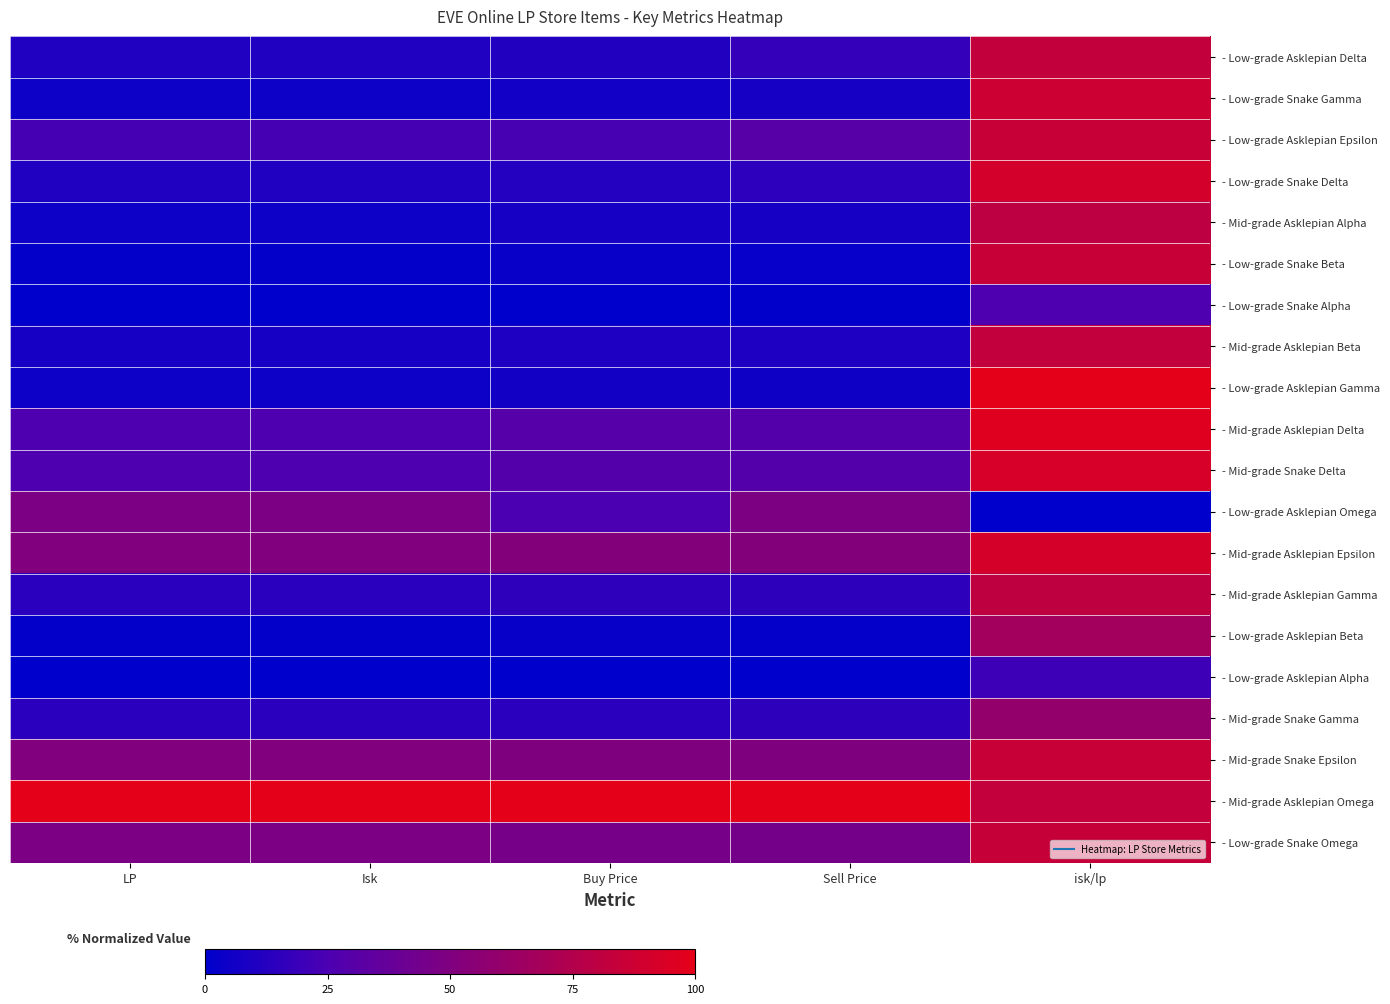

What is the spread (max minus min) of values at Isk?

100.0